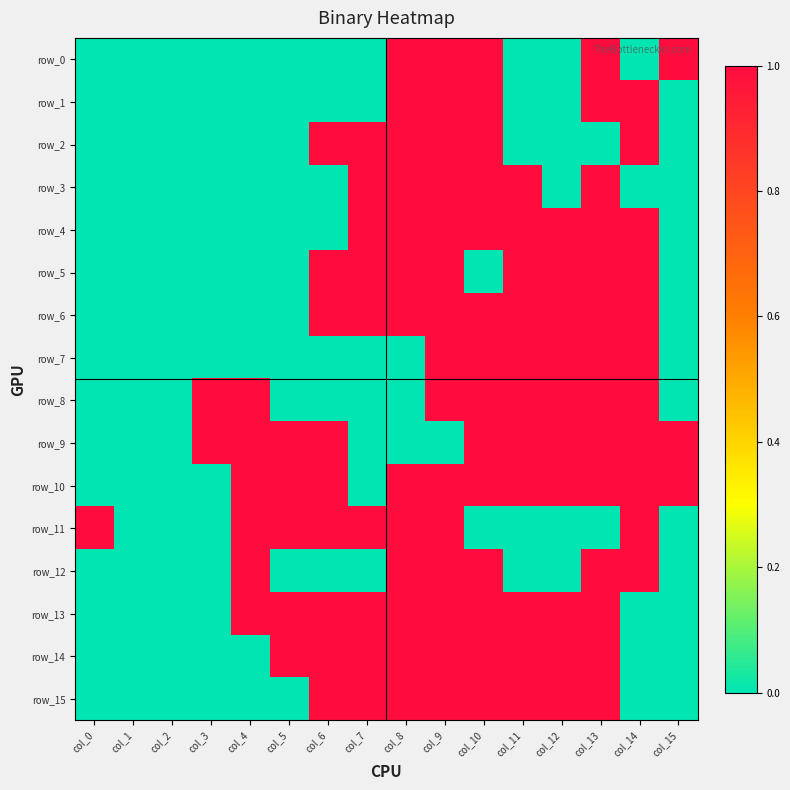

Reading right to left, transcribe all the data shown in this chart.

row_0: col_15=1	col_14=0	col_13=1	col_12=0	col_11=0	col_10=1	col_9=1	col_8=1	col_7=0	col_6=0	col_5=0	col_4=0	col_3=0	col_2=0	col_1=0	col_0=0
row_1: col_15=0	col_14=1	col_13=1	col_12=0	col_11=0	col_10=1	col_9=1	col_8=1	col_7=0	col_6=0	col_5=0	col_4=0	col_3=0	col_2=0	col_1=0	col_0=0
row_2: col_15=0	col_14=1	col_13=0	col_12=0	col_11=0	col_10=1	col_9=1	col_8=1	col_7=1	col_6=1	col_5=0	col_4=0	col_3=0	col_2=0	col_1=0	col_0=0
row_3: col_15=0	col_14=0	col_13=1	col_12=0	col_11=1	col_10=1	col_9=1	col_8=1	col_7=1	col_6=0	col_5=0	col_4=0	col_3=0	col_2=0	col_1=0	col_0=0
row_4: col_15=0	col_14=1	col_13=1	col_12=1	col_11=1	col_10=1	col_9=1	col_8=1	col_7=1	col_6=0	col_5=0	col_4=0	col_3=0	col_2=0	col_1=0	col_0=0
row_5: col_15=0	col_14=1	col_13=1	col_12=1	col_11=1	col_10=0	col_9=1	col_8=1	col_7=1	col_6=1	col_5=0	col_4=0	col_3=0	col_2=0	col_1=0	col_0=0
row_6: col_15=0	col_14=1	col_13=1	col_12=1	col_11=1	col_10=1	col_9=1	col_8=1	col_7=1	col_6=1	col_5=0	col_4=0	col_3=0	col_2=0	col_1=0	col_0=0
row_7: col_15=0	col_14=1	col_13=1	col_12=1	col_11=1	col_10=1	col_9=1	col_8=0	col_7=0	col_6=0	col_5=0	col_4=0	col_3=0	col_2=0	col_1=0	col_0=0
row_8: col_15=0	col_14=1	col_13=1	col_12=1	col_11=1	col_10=1	col_9=1	col_8=0	col_7=0	col_6=0	col_5=0	col_4=1	col_3=1	col_2=0	col_1=0	col_0=0
row_9: col_15=1	col_14=1	col_13=1	col_12=1	col_11=1	col_10=1	col_9=0	col_8=0	col_7=0	col_6=1	col_5=1	col_4=1	col_3=1	col_2=0	col_1=0	col_0=0
row_10: col_15=1	col_14=1	col_13=1	col_12=1	col_11=1	col_10=1	col_9=1	col_8=1	col_7=0	col_6=1	col_5=1	col_4=1	col_3=0	col_2=0	col_1=0	col_0=0
row_11: col_15=0	col_14=1	col_13=0	col_12=0	col_11=0	col_10=0	col_9=1	col_8=1	col_7=1	col_6=1	col_5=1	col_4=1	col_3=0	col_2=0	col_1=0	col_0=1
row_12: col_15=0	col_14=1	col_13=1	col_12=0	col_11=0	col_10=1	col_9=1	col_8=1	col_7=0	col_6=0	col_5=0	col_4=1	col_3=0	col_2=0	col_1=0	col_0=0
row_13: col_15=0	col_14=0	col_13=1	col_12=1	col_11=1	col_10=1	col_9=1	col_8=1	col_7=1	col_6=1	col_5=1	col_4=1	col_3=0	col_2=0	col_1=0	col_0=0
row_14: col_15=0	col_14=0	col_13=1	col_12=1	col_11=1	col_10=1	col_9=1	col_8=1	col_7=1	col_6=1	col_5=1	col_4=0	col_3=0	col_2=0	col_1=0	col_0=0
row_15: col_15=0	col_14=0	col_13=1	col_12=1	col_11=1	col_10=1	col_9=1	col_8=1	col_7=1	col_6=1	col_5=0	col_4=0	col_3=0	col_2=0	col_1=0	col_0=0